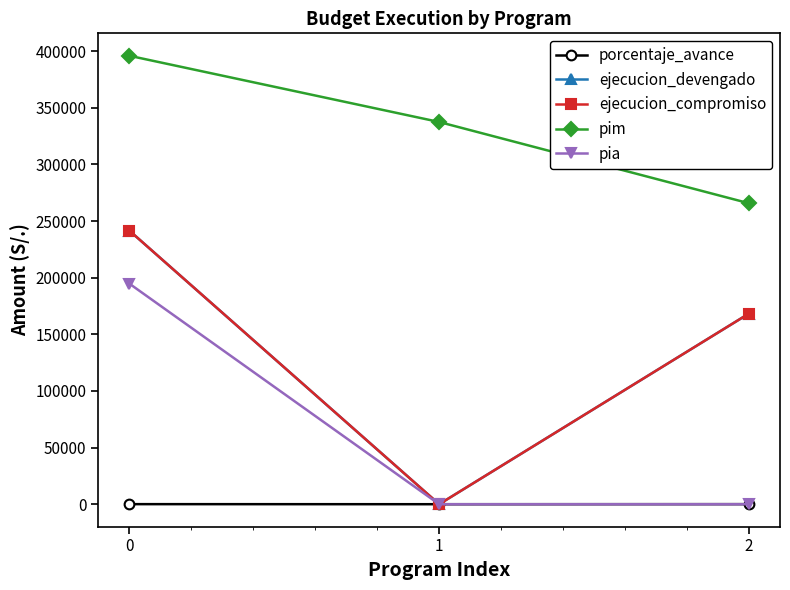

Does the chart have visible grid lines?

No